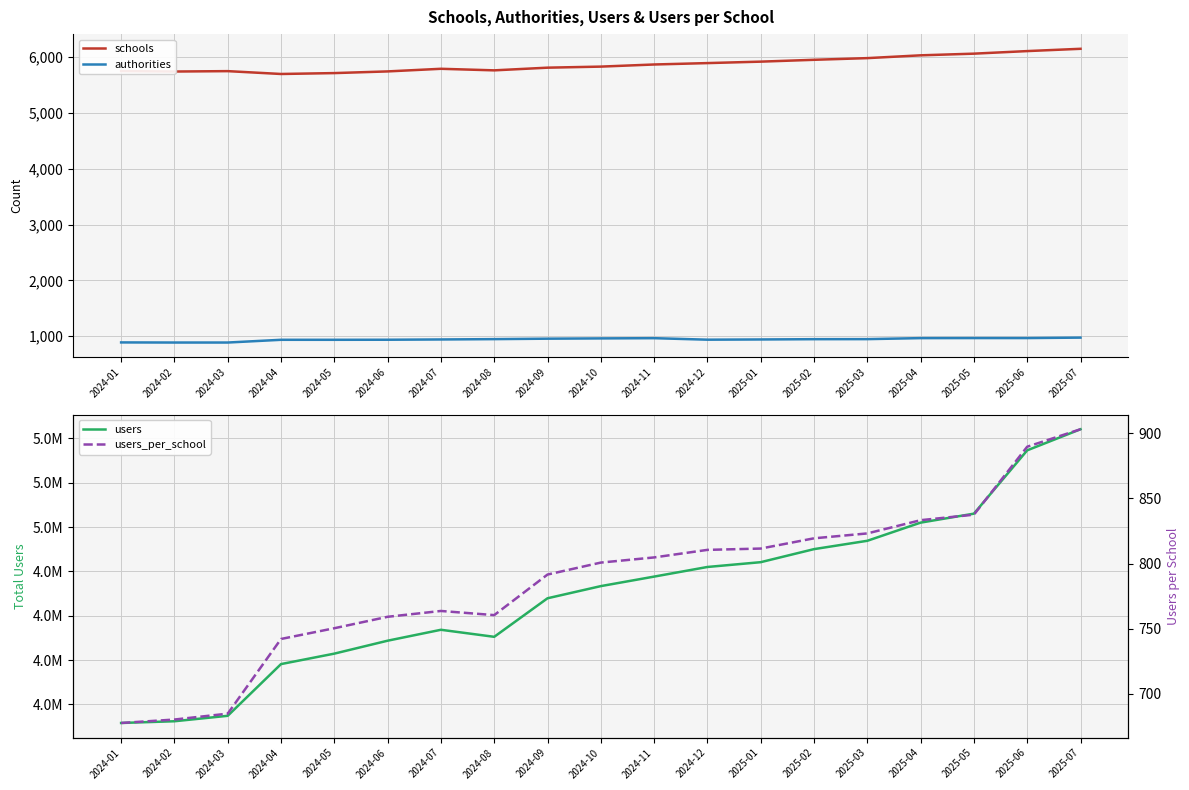

In users_per_school, how many points are higher than both neighbors (excluding endpoints)?

1